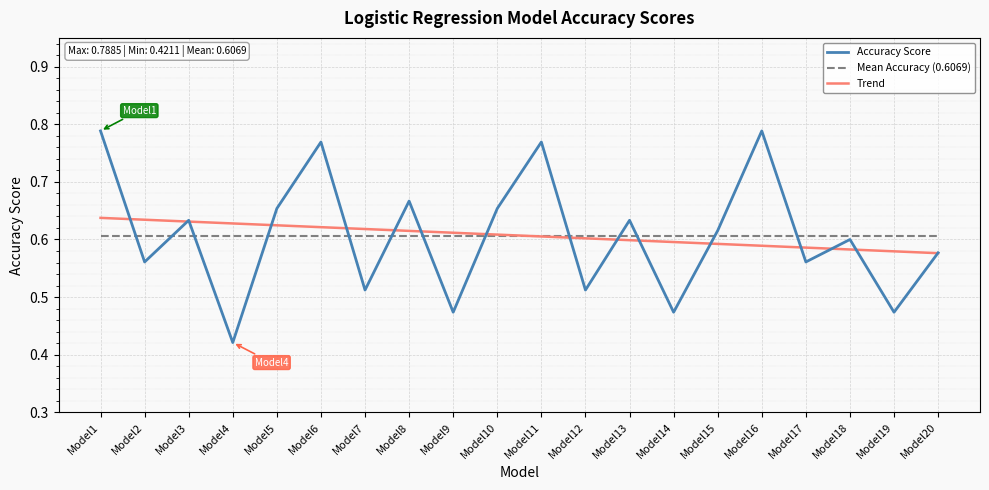

Which series ends up on top after the final intersection of Mean Accuracy (0.6069) and Accuracy Score?

Mean Accuracy (0.6069)